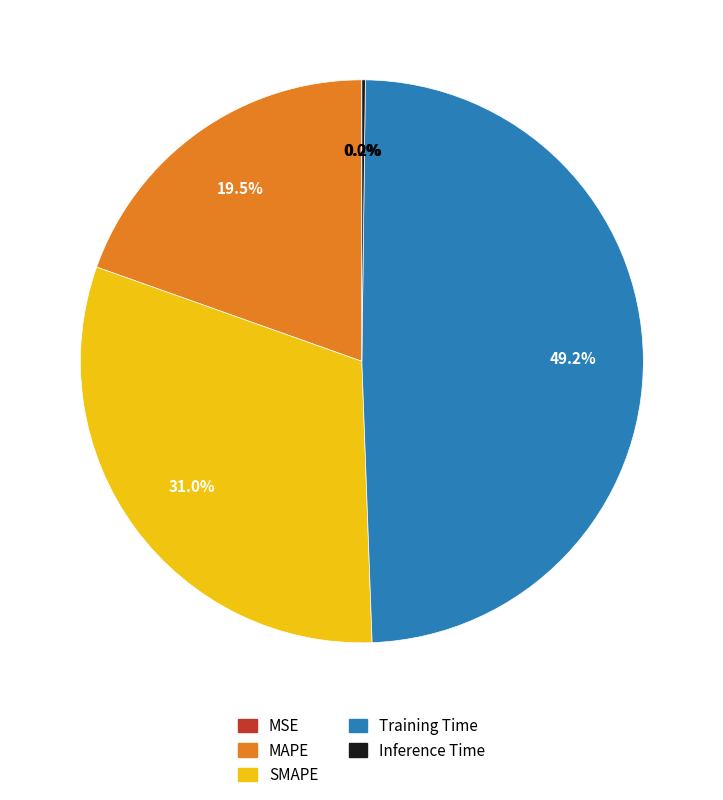

Is there any slice that represents more than half of the pie?

No